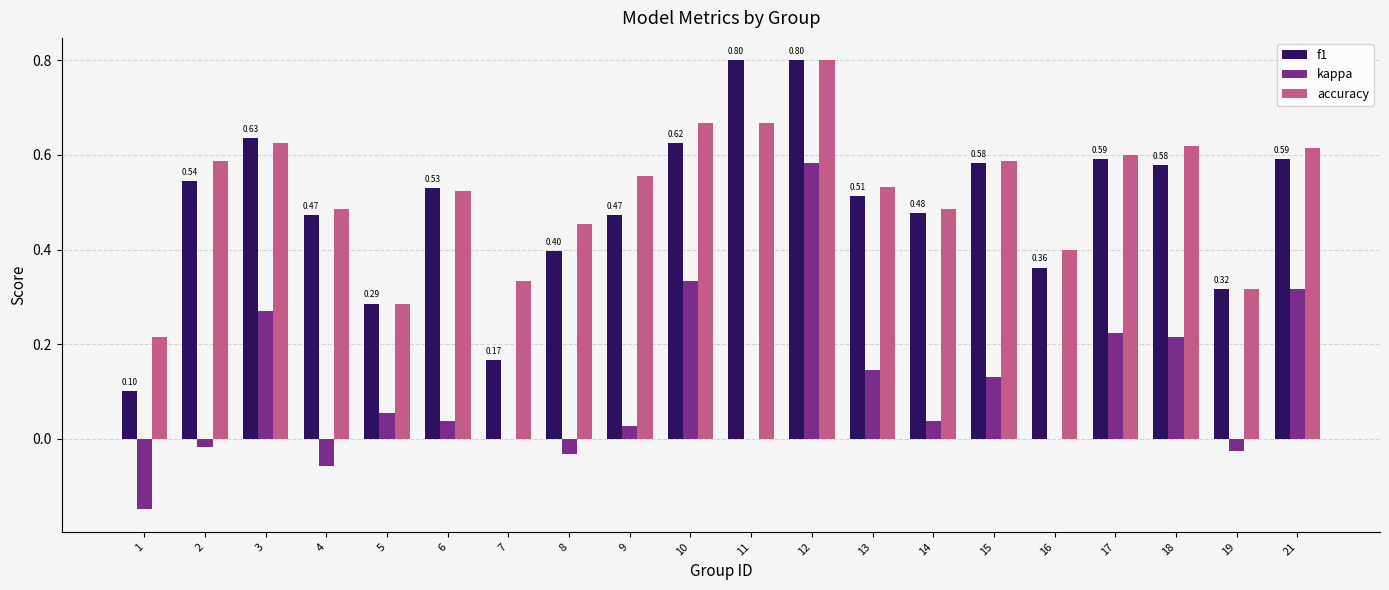

At which category is the sum across all series the highest?

12